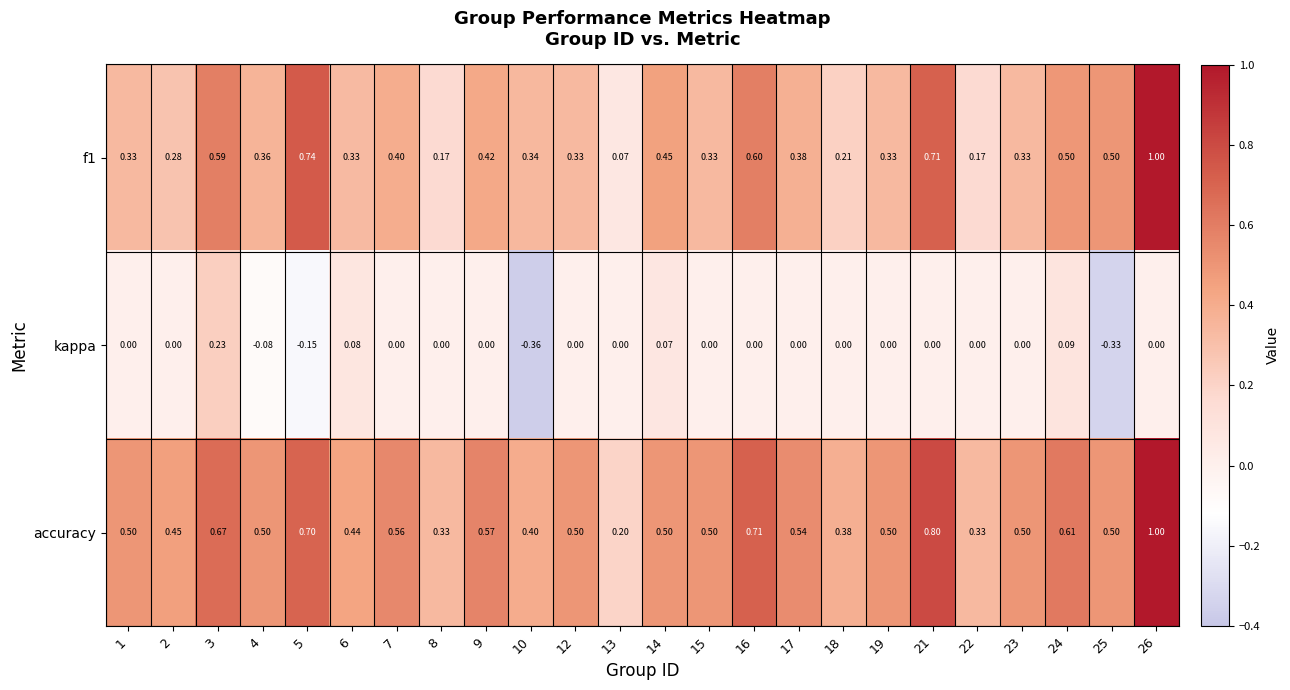

How many data points in kappa are less than 0?

4